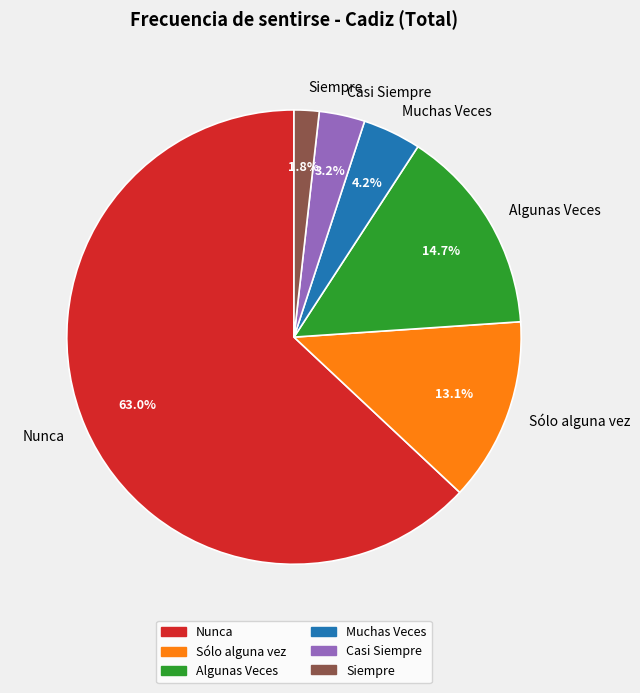

What percentage is NOT represented by Algunas Veces?

85.3%